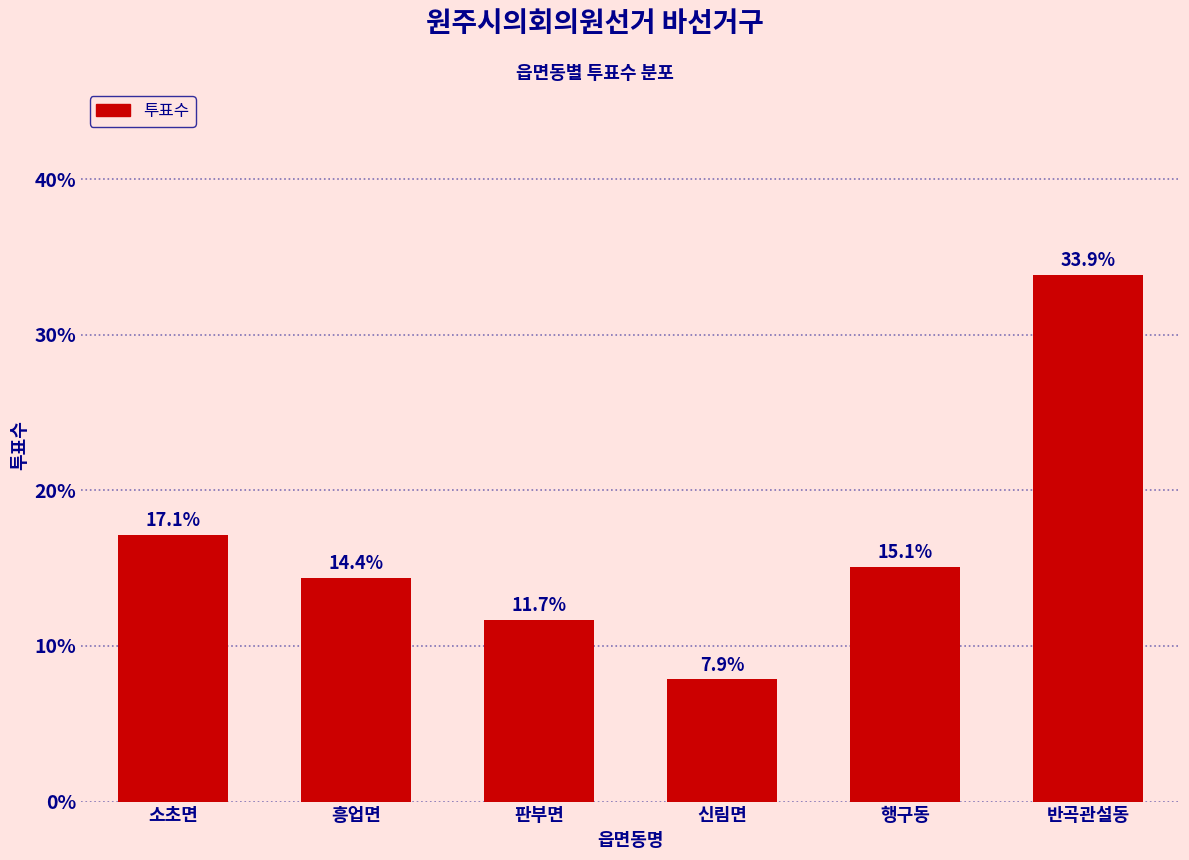

Reading left to right, list all the values displayed in this chart.

17.1	14.4	11.7	7.9	15.1	33.9